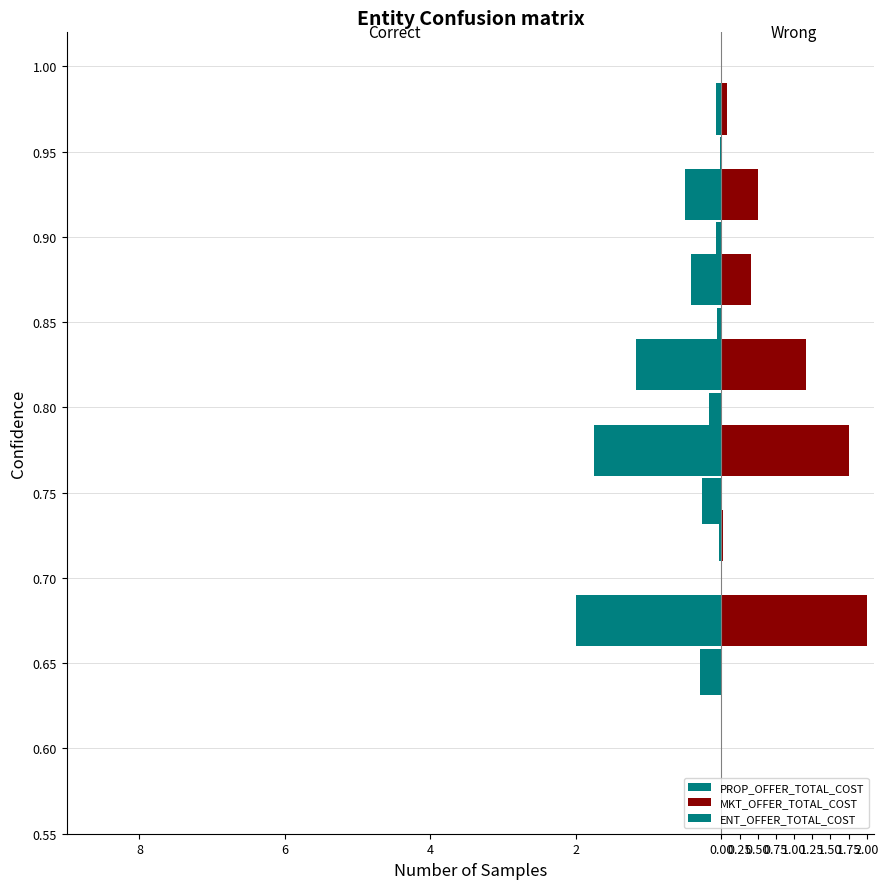

Count the number of data series in this chart.

3